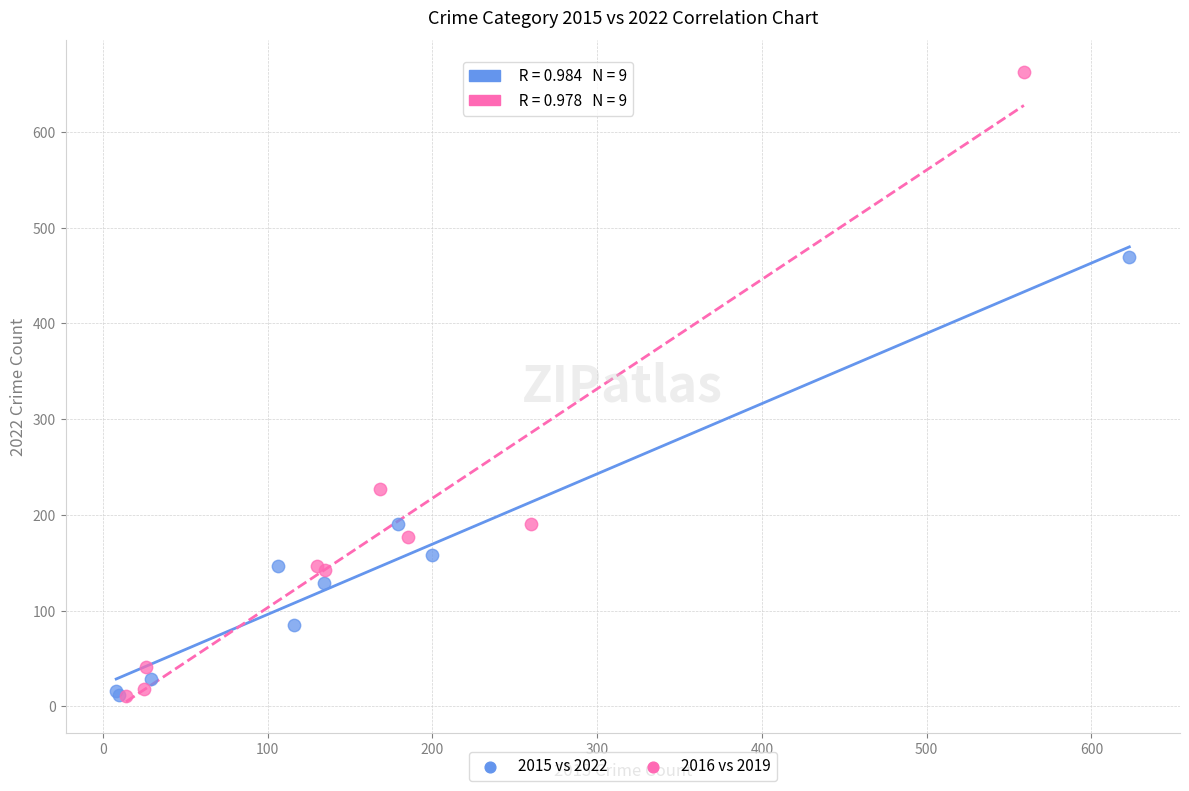

Which series has the widest spread of Y values?

2016 vs 2019